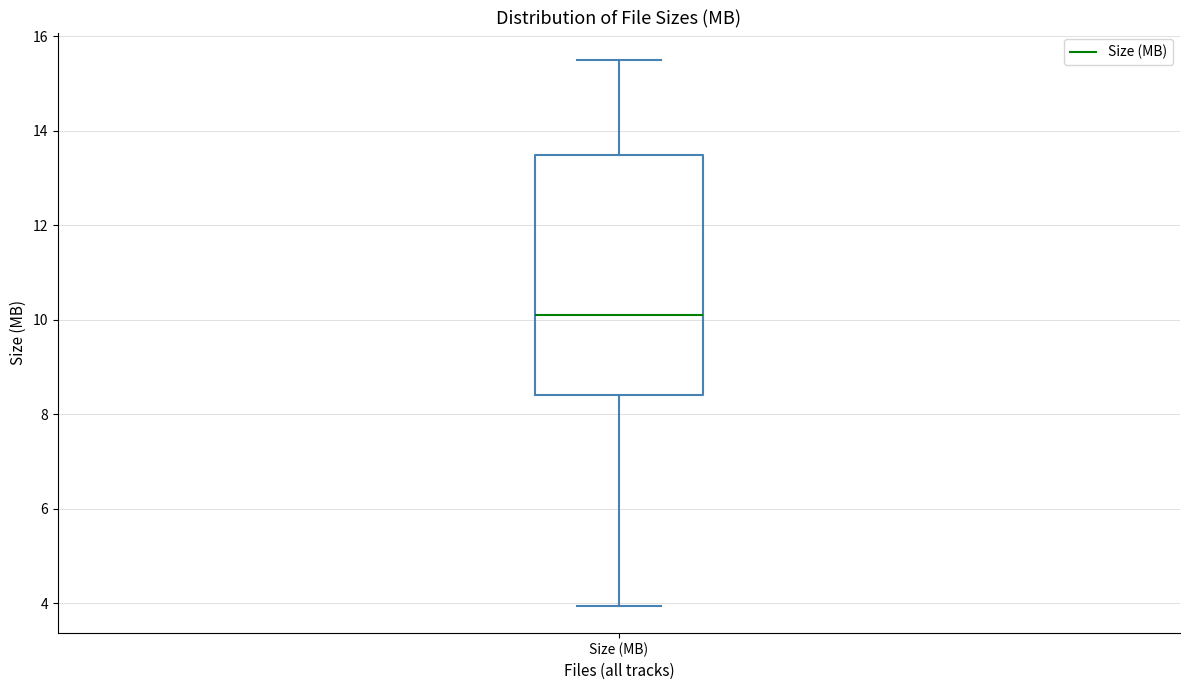

Read this box plot against the y-axis: the position of the median line, the range covered by the box, and the ends of both whiskers. The values are not printed on the chart, so give them approximately, as read against the axis.

median 10.2, box 8.4 to 13.4, whiskers 4.0 to 15.6